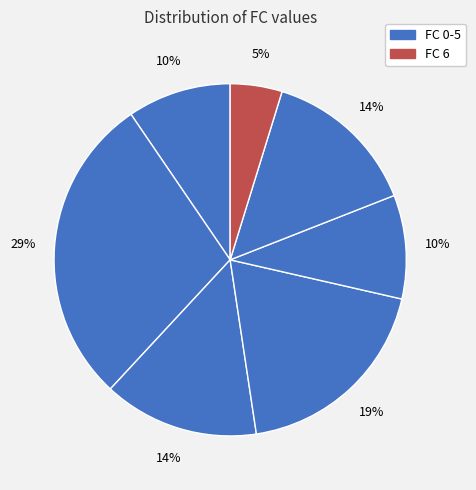

Count the number of slices in the pie.

7